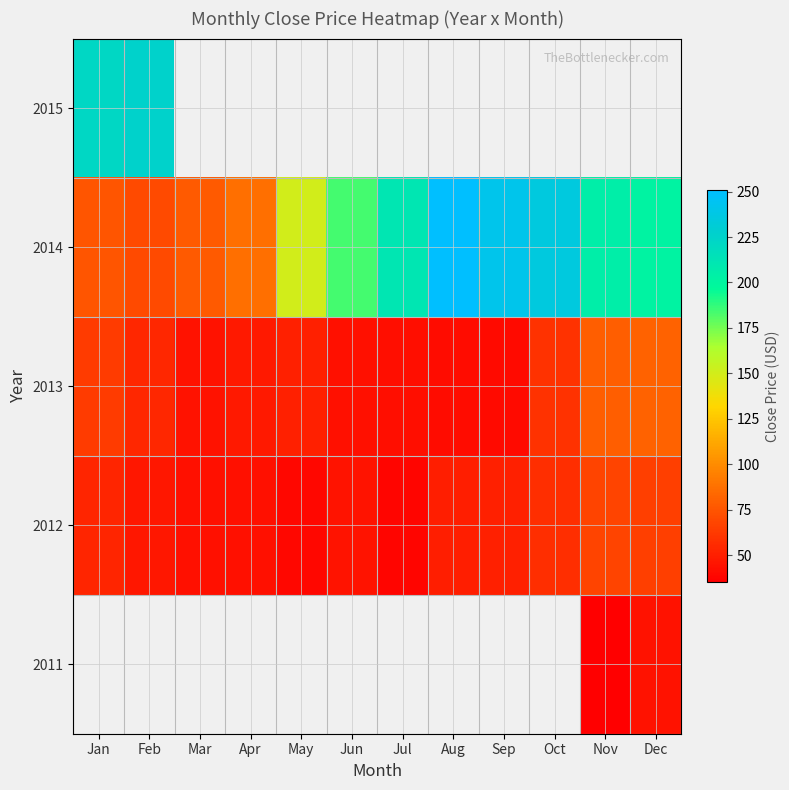

Rank the series by their average value, from highest to lowest.

2014, 2015, 2013, 2011, 2012